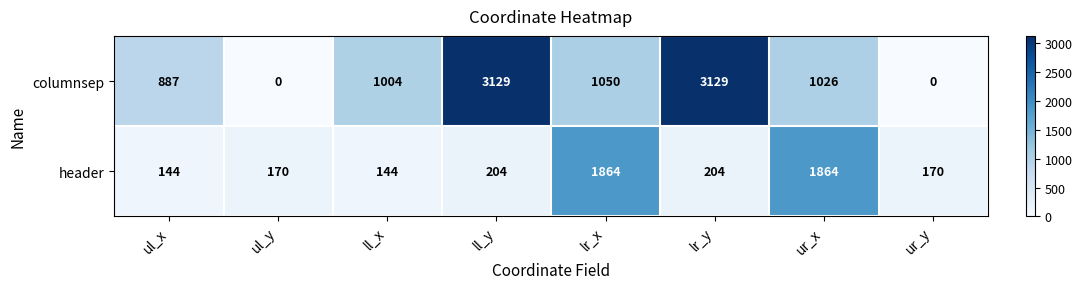

Which series has the largest range (max minus min)?

columnsep